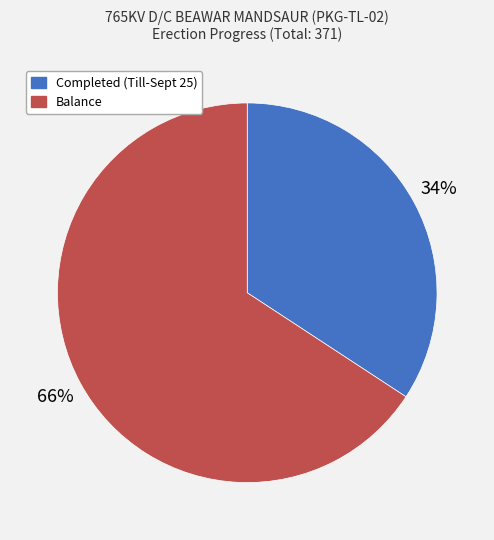

True or false: Completed (Till-Sept 25) accounts for 34% of the total.

True